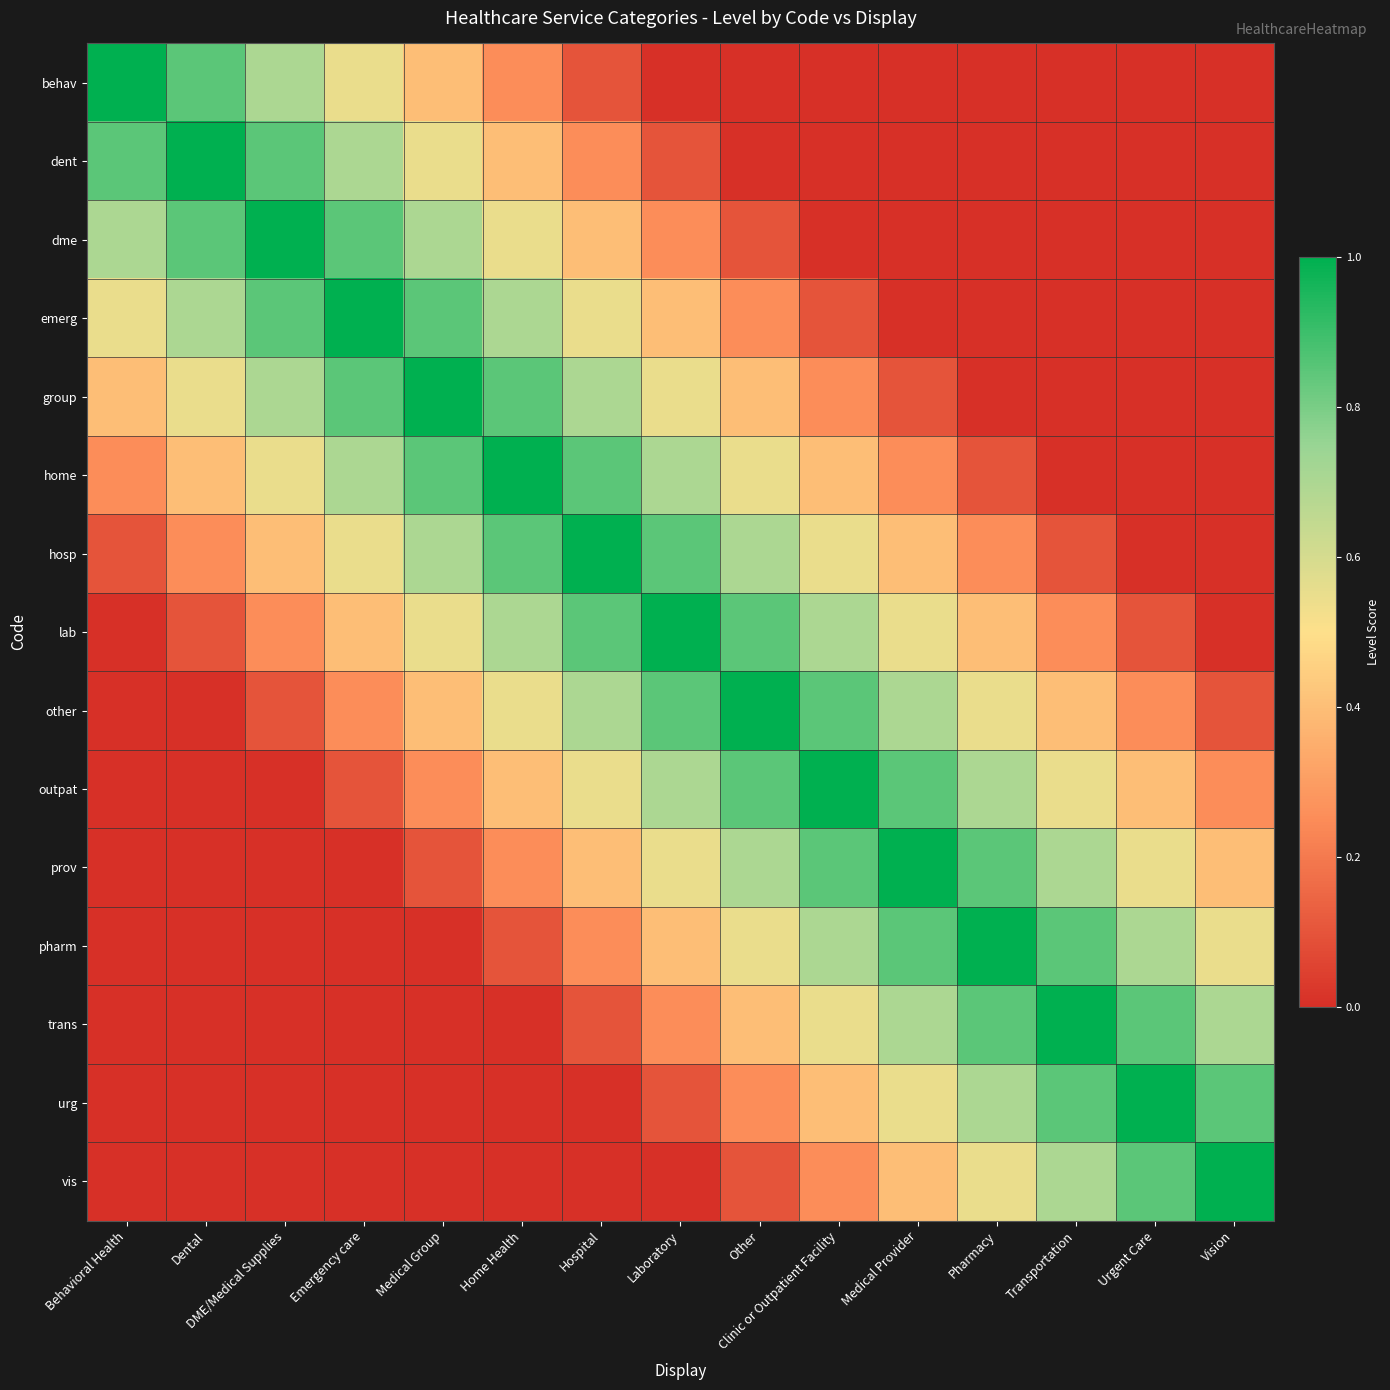

Reading left to right, what are all the values shown in this chart?

behav: Behavioral Health=1.0	Dental=0.8	DME/Medical Supplies=0.7	Emergency care=0.6	Medical Group=0.4	Home Health=0.2	Hospital=0.1	Laboratory=0.0	Other=0.0	Clinic or Outpatient Facility=0.0	Medical Provider=0.0	Pharmacy=0.0	Transportation=0.0	Urgent Care=0.0	Vision=0.0
dent: Behavioral Health=0.8	Dental=1.0	DME/Medical Supplies=0.8	Emergency care=0.7	Medical Group=0.6	Home Health=0.4	Hospital=0.2	Laboratory=0.1	Other=0.0	Clinic or Outpatient Facility=0.0	Medical Provider=0.0	Pharmacy=0.0	Transportation=0.0	Urgent Care=0.0	Vision=0.0
dme: Behavioral Health=0.7	Dental=0.8	DME/Medical Supplies=1.0	Emergency care=0.8	Medical Group=0.7	Home Health=0.6	Hospital=0.4	Laboratory=0.2	Other=0.1	Clinic or Outpatient Facility=0.0	Medical Provider=0.0	Pharmacy=0.0	Transportation=0.0	Urgent Care=0.0	Vision=0.0
emerg: Behavioral Health=0.6	Dental=0.7	DME/Medical Supplies=0.8	Emergency care=1.0	Medical Group=0.8	Home Health=0.7	Hospital=0.6	Laboratory=0.4	Other=0.2	Clinic or Outpatient Facility=0.1	Medical Provider=0.0	Pharmacy=0.0	Transportation=0.0	Urgent Care=0.0	Vision=0.0
group: Behavioral Health=0.4	Dental=0.6	DME/Medical Supplies=0.7	Emergency care=0.8	Medical Group=1.0	Home Health=0.8	Hospital=0.7	Laboratory=0.6	Other=0.4	Clinic or Outpatient Facility=0.2	Medical Provider=0.1	Pharmacy=0.0	Transportation=0.0	Urgent Care=0.0	Vision=0.0
home: Behavioral Health=0.2	Dental=0.4	DME/Medical Supplies=0.6	Emergency care=0.7	Medical Group=0.8	Home Health=1.0	Hospital=0.8	Laboratory=0.7	Other=0.6	Clinic or Outpatient Facility=0.4	Medical Provider=0.2	Pharmacy=0.1	Transportation=0.0	Urgent Care=0.0	Vision=0.0
hosp: Behavioral Health=0.1	Dental=0.2	DME/Medical Supplies=0.4	Emergency care=0.6	Medical Group=0.7	Home Health=0.8	Hospital=1.0	Laboratory=0.8	Other=0.7	Clinic or Outpatient Facility=0.6	Medical Provider=0.4	Pharmacy=0.2	Transportation=0.1	Urgent Care=0.0	Vision=0.0
lab: Behavioral Health=0.0	Dental=0.1	DME/Medical Supplies=0.2	Emergency care=0.4	Medical Group=0.6	Home Health=0.7	Hospital=0.8	Laboratory=1.0	Other=0.8	Clinic or Outpatient Facility=0.7	Medical Provider=0.6	Pharmacy=0.4	Transportation=0.2	Urgent Care=0.1	Vision=0.0
other: Behavioral Health=0.0	Dental=0.0	DME/Medical Supplies=0.1	Emergency care=0.2	Medical Group=0.4	Home Health=0.6	Hospital=0.7	Laboratory=0.8	Other=1.0	Clinic or Outpatient Facility=0.8	Medical Provider=0.7	Pharmacy=0.6	Transportation=0.4	Urgent Care=0.2	Vision=0.1
outpat: Behavioral Health=0.0	Dental=0.0	DME/Medical Supplies=0.0	Emergency care=0.1	Medical Group=0.2	Home Health=0.4	Hospital=0.6	Laboratory=0.7	Other=0.8	Clinic or Outpatient Facility=1.0	Medical Provider=0.8	Pharmacy=0.7	Transportation=0.6	Urgent Care=0.4	Vision=0.2
prov: Behavioral Health=0.0	Dental=0.0	DME/Medical Supplies=0.0	Emergency care=0.0	Medical Group=0.1	Home Health=0.2	Hospital=0.4	Laboratory=0.6	Other=0.7	Clinic or Outpatient Facility=0.8	Medical Provider=1.0	Pharmacy=0.8	Transportation=0.7	Urgent Care=0.6	Vision=0.4
pharm: Behavioral Health=0.0	Dental=0.0	DME/Medical Supplies=0.0	Emergency care=0.0	Medical Group=0.0	Home Health=0.1	Hospital=0.2	Laboratory=0.4	Other=0.6	Clinic or Outpatient Facility=0.7	Medical Provider=0.8	Pharmacy=1.0	Transportation=0.8	Urgent Care=0.7	Vision=0.6
trans: Behavioral Health=0.0	Dental=0.0	DME/Medical Supplies=0.0	Emergency care=0.0	Medical Group=0.0	Home Health=0.0	Hospital=0.1	Laboratory=0.2	Other=0.4	Clinic or Outpatient Facility=0.6	Medical Provider=0.7	Pharmacy=0.8	Transportation=1.0	Urgent Care=0.8	Vision=0.7
urg: Behavioral Health=0.0	Dental=0.0	DME/Medical Supplies=0.0	Emergency care=0.0	Medical Group=0.0	Home Health=0.0	Hospital=0.0	Laboratory=0.1	Other=0.2	Clinic or Outpatient Facility=0.4	Medical Provider=0.6	Pharmacy=0.7	Transportation=0.8	Urgent Care=1.0	Vision=0.8
vis: Behavioral Health=0.0	Dental=0.0	DME/Medical Supplies=0.0	Emergency care=0.0	Medical Group=0.0	Home Health=0.0	Hospital=0.0	Laboratory=0.0	Other=0.1	Clinic or Outpatient Facility=0.2	Medical Provider=0.4	Pharmacy=0.6	Transportation=0.7	Urgent Care=0.8	Vision=1.0